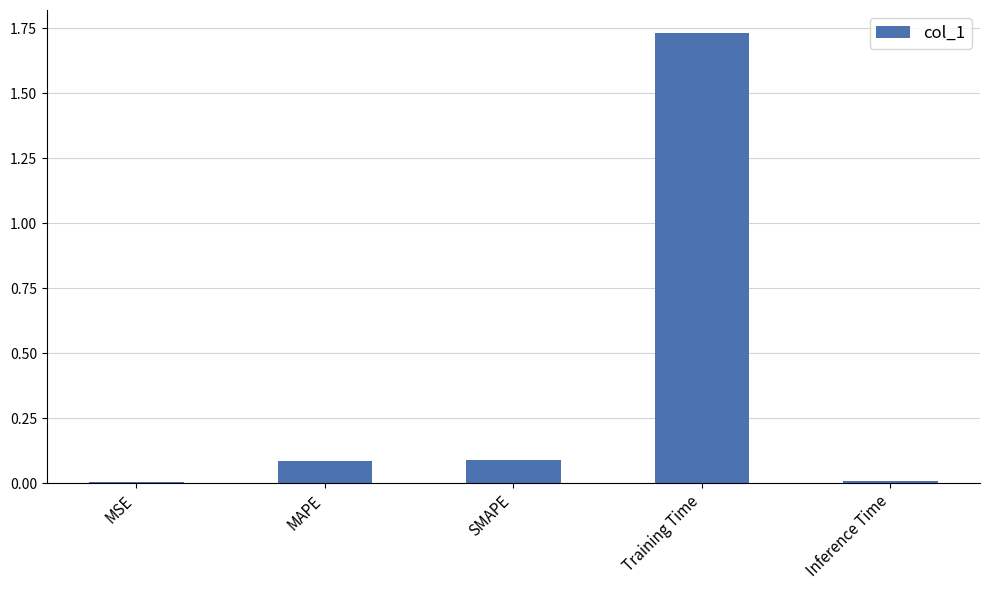

What is the average value?

0.4